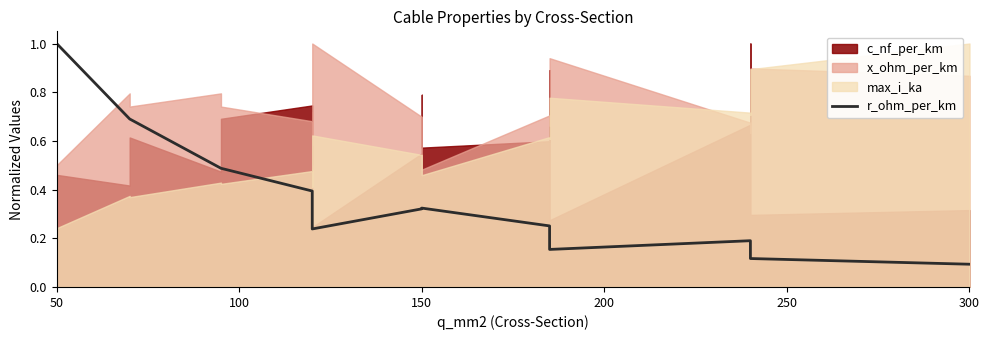

What is the greatest value displayed?

1.0